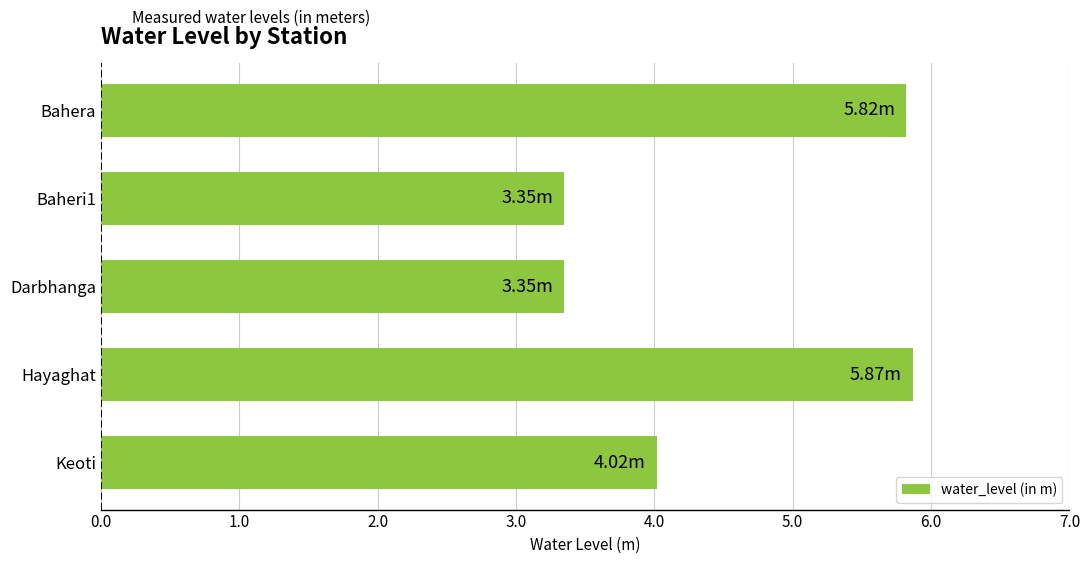

Count the number of data series in this chart.

1